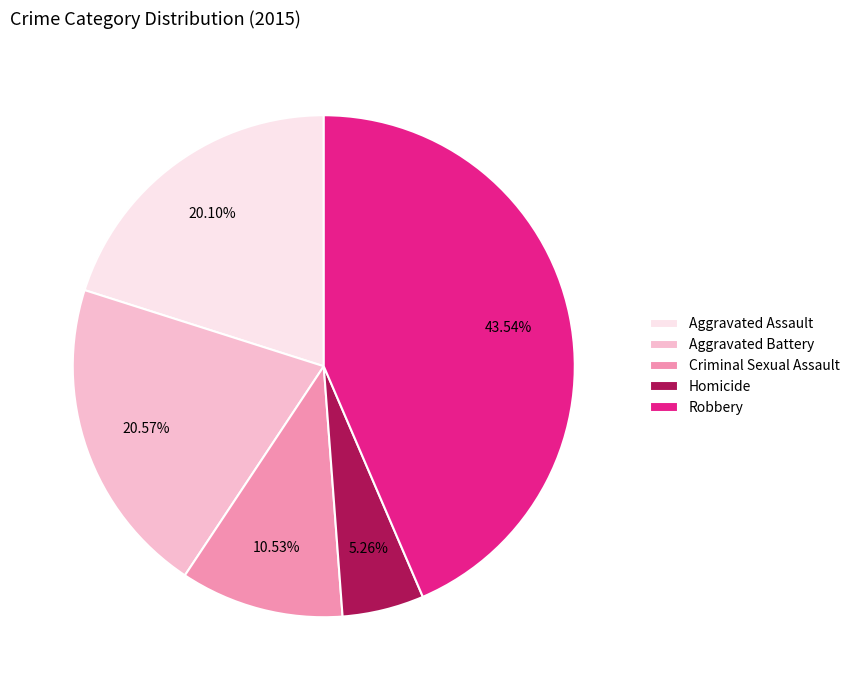

Which slice is the smallest?

Homicide